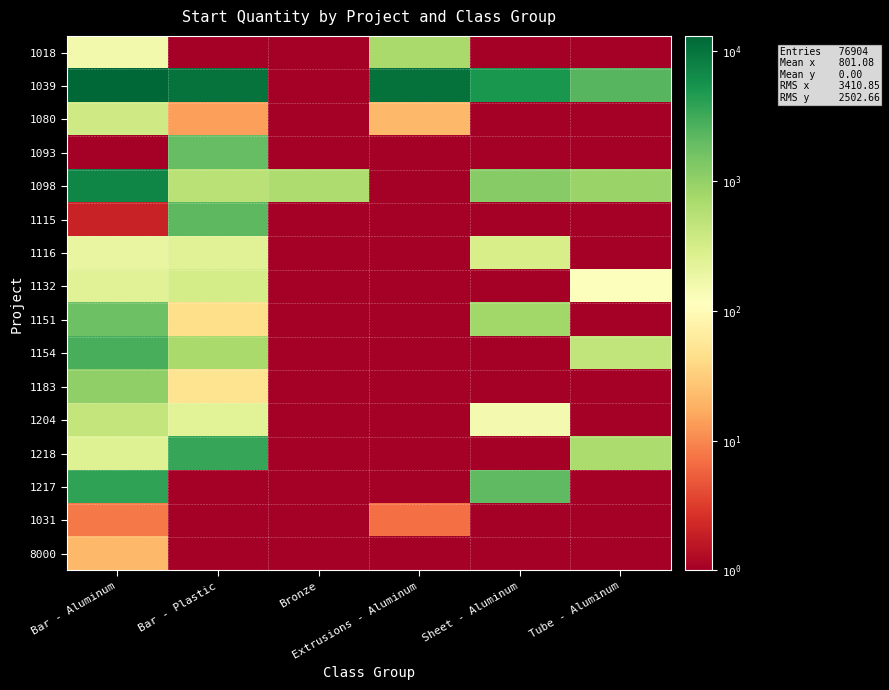

Reading left to right, what are all the values shown in this chart?

1018: Bar - Aluminum=158	Bar - Plastic=1	Bronze=1	Extrusions - Aluminum=722	Sheet - Aluminum=1	Tube - Aluminum=1
1039: Bar - Aluminum=13048	Bar - Plastic=10168	Bronze=1	Extrusions - Aluminum=10590	Sheet - Aluminum=5001	Tube - Aluminum=2301
1080: Bar - Aluminum=348	Bar - Plastic=14	Bronze=1	Extrusions - Aluminum=21	Sheet - Aluminum=1	Tube - Aluminum=1
1093: Bar - Aluminum=1	Bar - Plastic=1909	Bronze=1	Extrusions - Aluminum=1	Sheet - Aluminum=1	Tube - Aluminum=1
1098: Bar - Aluminum=7050	Bar - Plastic=527	Bronze=644	Extrusions - Aluminum=1	Sheet - Aluminum=1201	Tube - Aluminum=901
1115: Bar - Aluminum=2	Bar - Plastic=2165	Bronze=1	Extrusions - Aluminum=1	Sheet - Aluminum=1	Tube - Aluminum=1
1116: Bar - Aluminum=197	Bar - Plastic=247	Bronze=1	Extrusions - Aluminum=1	Sheet - Aluminum=301	Tube - Aluminum=1
1132: Bar - Aluminum=246	Bar - Plastic=317	Bronze=1	Extrusions - Aluminum=1	Sheet - Aluminum=1	Tube - Aluminum=121
1151: Bar - Aluminum=1730	Bar - Plastic=45	Bronze=1	Extrusions - Aluminum=1	Sheet - Aluminum=801	Tube - Aluminum=1
1154: Bar - Aluminum=2778	Bar - Plastic=702	Bronze=1	Extrusions - Aluminum=1	Sheet - Aluminum=1	Tube - Aluminum=451
1183: Bar - Aluminum=1027	Bar - Plastic=49	Bronze=1	Extrusions - Aluminum=1	Sheet - Aluminum=1	Tube - Aluminum=1
1204: Bar - Aluminum=438	Bar - Plastic=234	Bronze=1	Extrusions - Aluminum=1	Sheet - Aluminum=151	Tube - Aluminum=1
1218: Bar - Aluminum=255	Bar - Plastic=3490	Bronze=1	Extrusions - Aluminum=1	Sheet - Aluminum=1	Tube - Aluminum=671
1217: Bar - Aluminum=3789	Bar - Plastic=1	Bronze=1	Extrusions - Aluminum=1	Sheet - Aluminum=2101	Tube - Aluminum=1
1031: Bar - Aluminum=8	Bar - Plastic=1	Bronze=1	Extrusions - Aluminum=7	Sheet - Aluminum=1	Tube - Aluminum=1
8000: Bar - Aluminum=21	Bar - Plastic=1	Bronze=1	Extrusions - Aluminum=1	Sheet - Aluminum=1	Tube - Aluminum=1